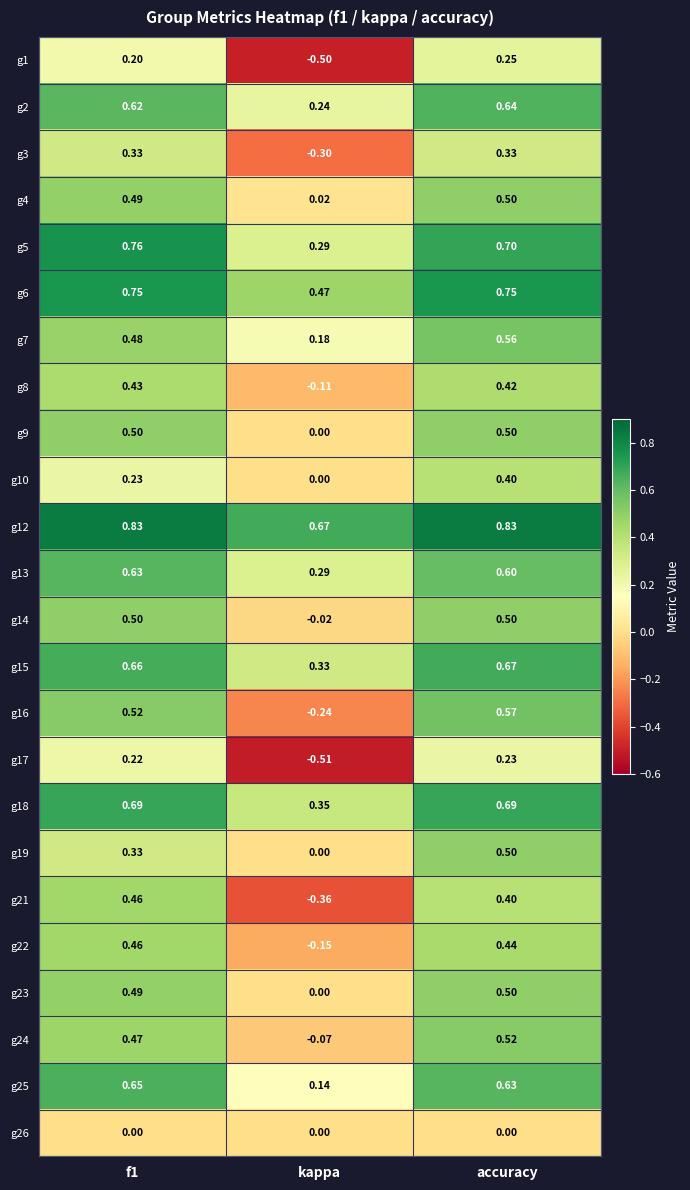

Between f1 and kappa, which series saw the biggest shift?

g21